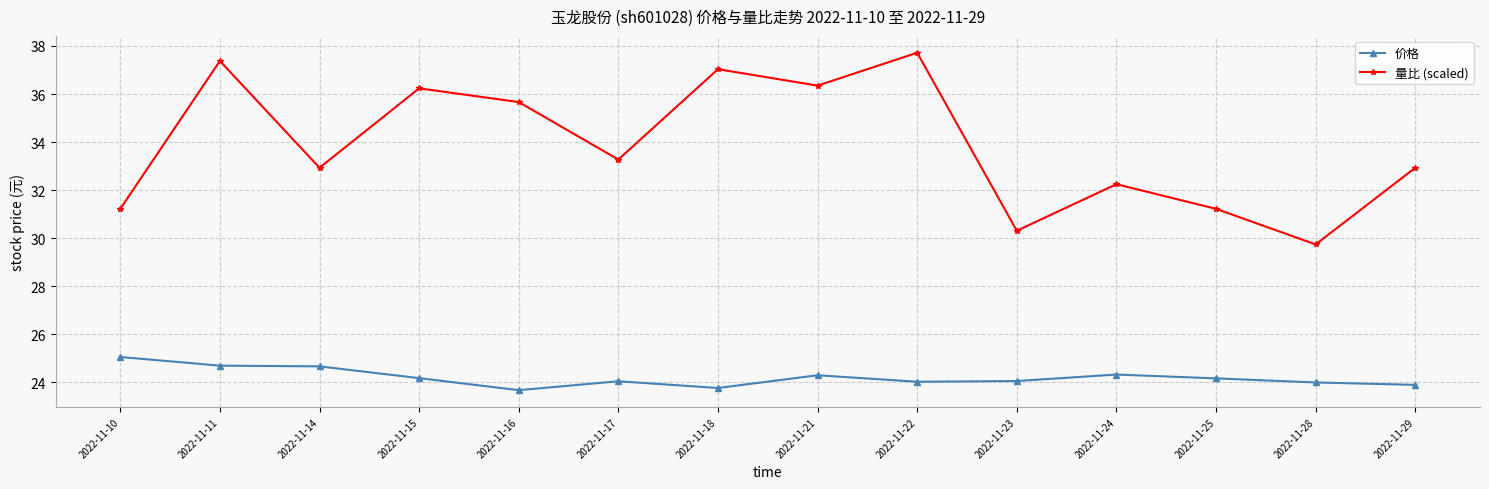

Is the value of 价格 at 2022-11-25 greater than the value of 量比 (scaled) at 2022-11-17?

No